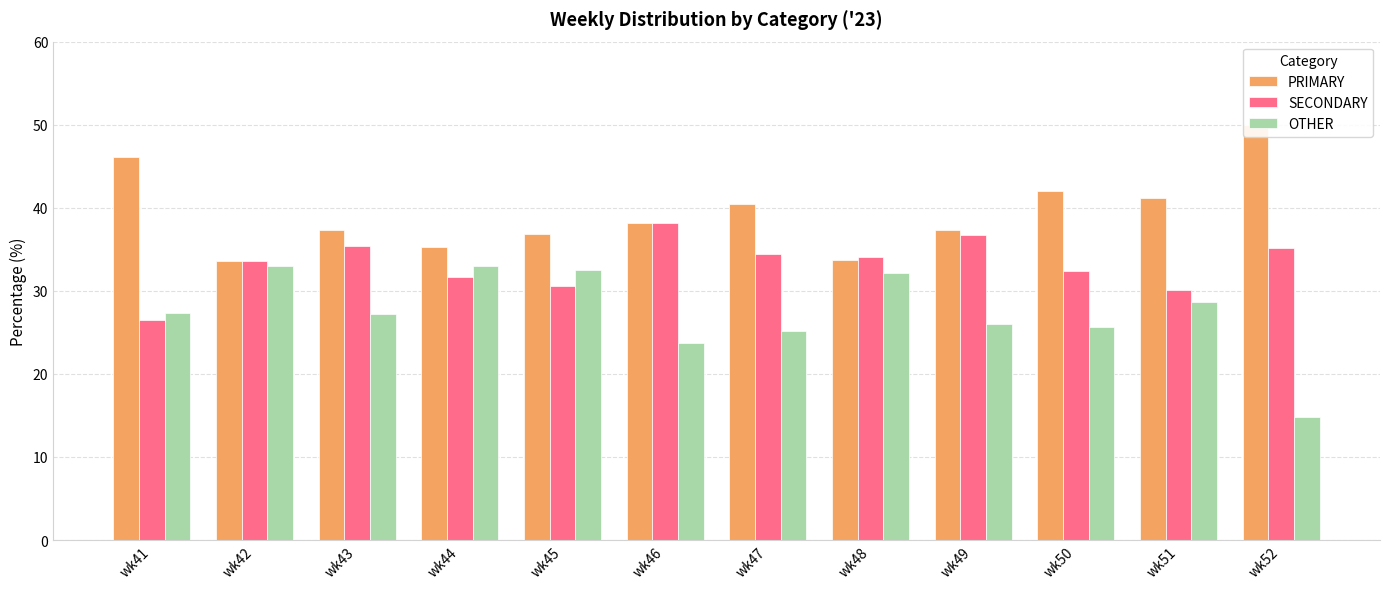

Between wk42 and wk50, which series saw the biggest shift?

PRIMARY